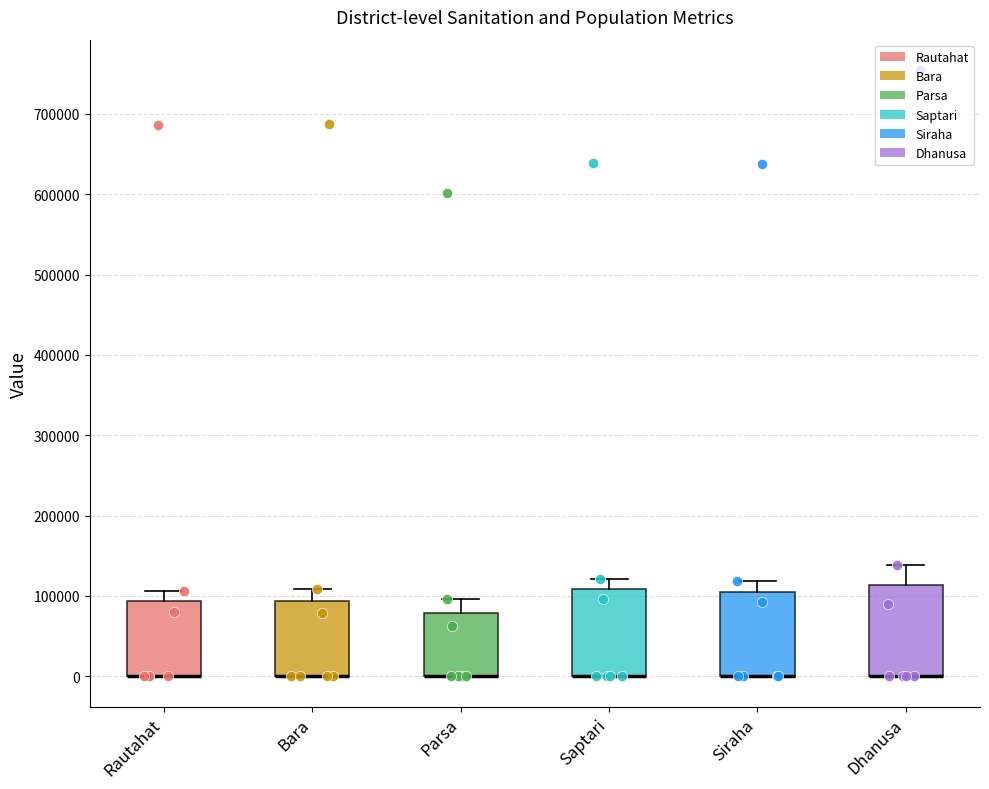

Reading left to right, transcribe this box plot: for each box, give where its median line is, the range the box spans, and where its two whiskers end, as read against the y-axis. The values are not printed on the chart, so give them approximately, as read against the axis.

Rautahat: median 0 (drawn on the box's lower edge), box 0 to 90000, whiskers 0 to 110000
Bara: median 0 (drawn on the box's lower edge), box 0 to 90000, whiskers 0 to 110000
Parsa: median 0 (drawn on the box's lower edge), box 0 to 80000, whiskers 0 to 100000
Saptari: median 0 (drawn on the box's lower edge), box 0 to 110000, whiskers 0 to 120000
Siraha: median 0 (drawn on the box's lower edge), box 0 to 110000, whiskers 0 to 120000
Dhanusa: median 0 (drawn on the box's lower edge), box 0 to 110000, whiskers 0 to 140000